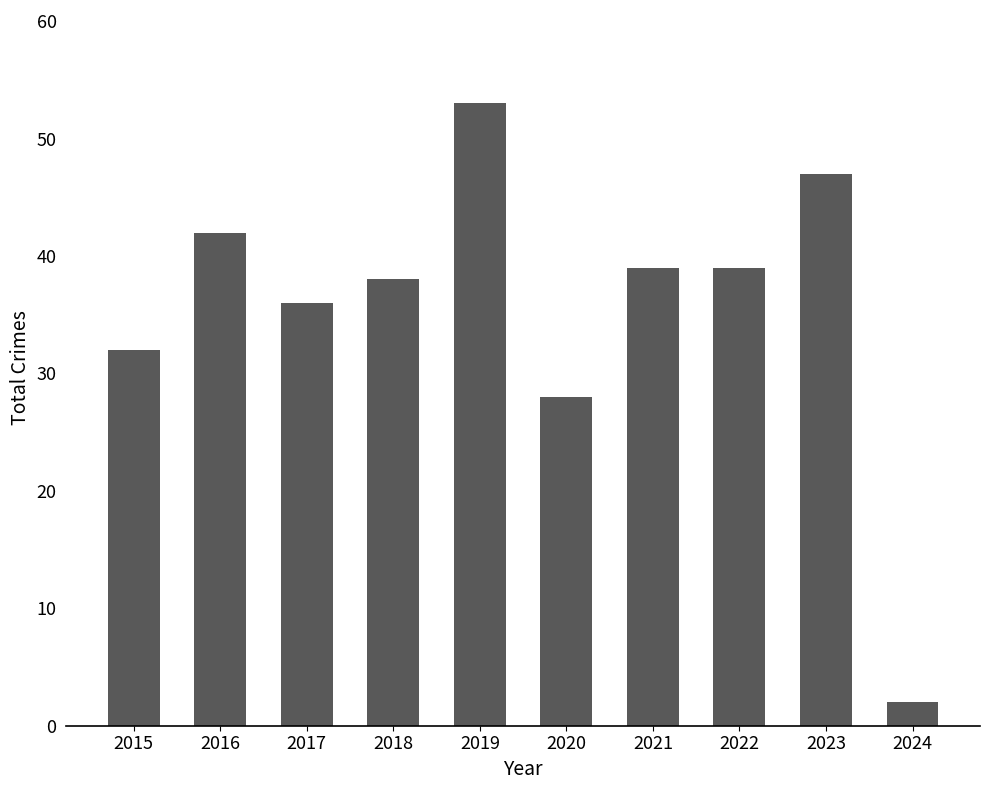

Reading right to left, what are all the values shown in this chart?

2024=2	2023=47	2022=39	2021=39	2020=28	2019=53	2018=38	2017=36	2016=42	2015=32